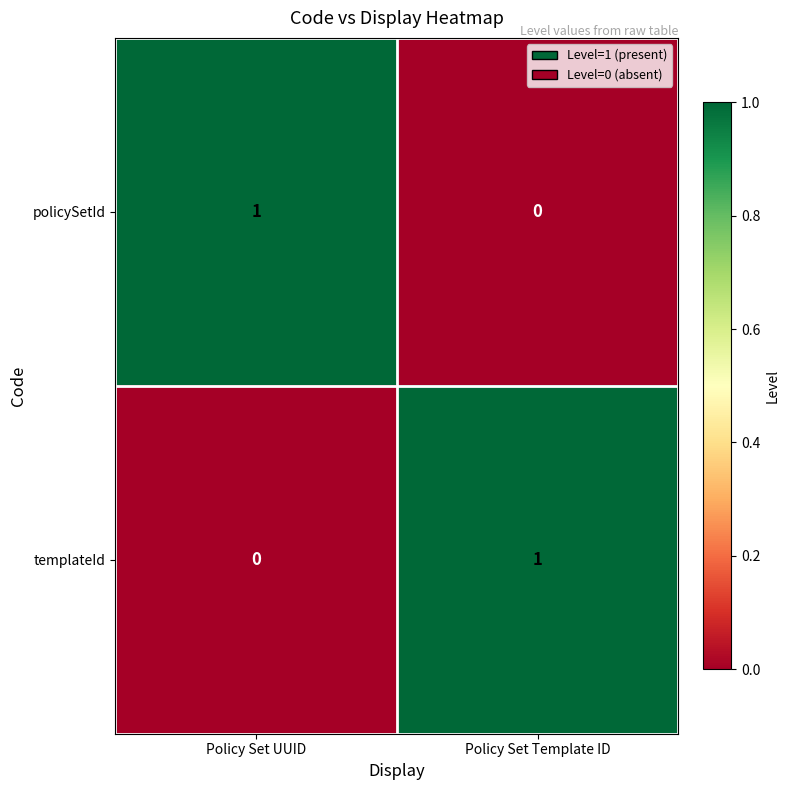

At which label does templateId reach its peak?

Policy Set Template ID